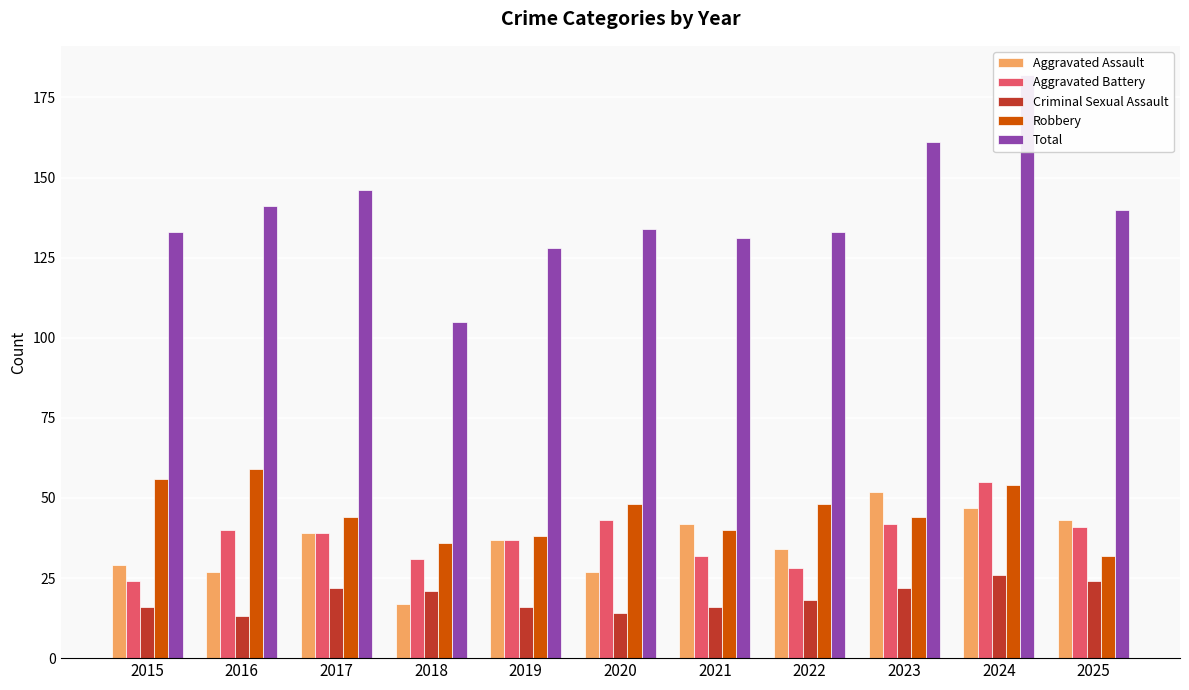

Count the number of categories in the chart.

11